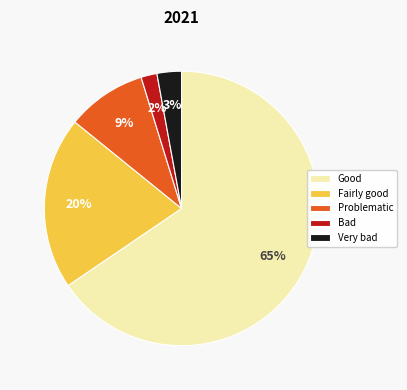

What is the largest slice in the pie chart?

Good